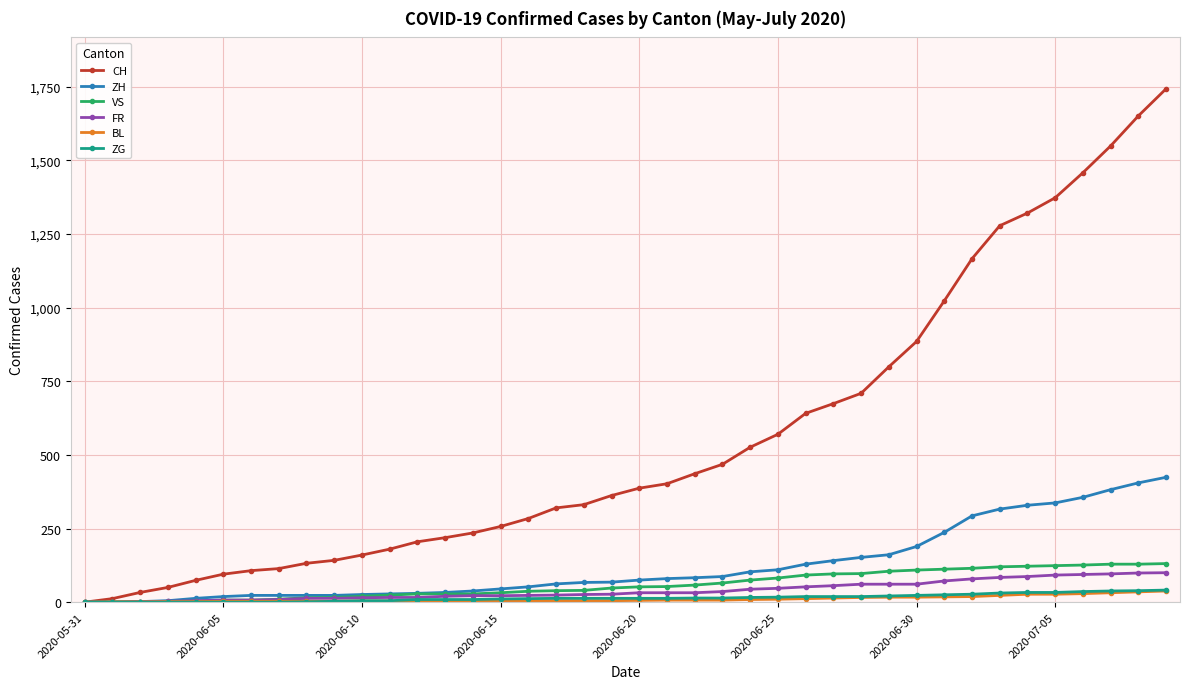

What is the maximum value for VS?

131